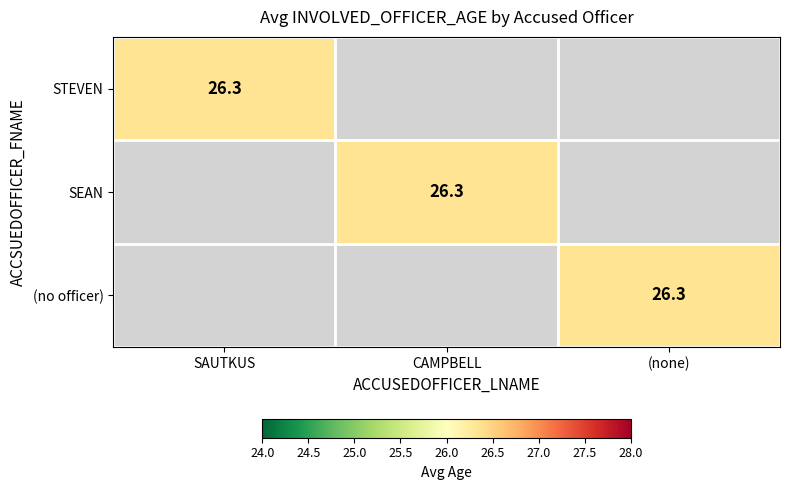

The SEAN series shows 26.3 at CAMPBELL. True or false?

True